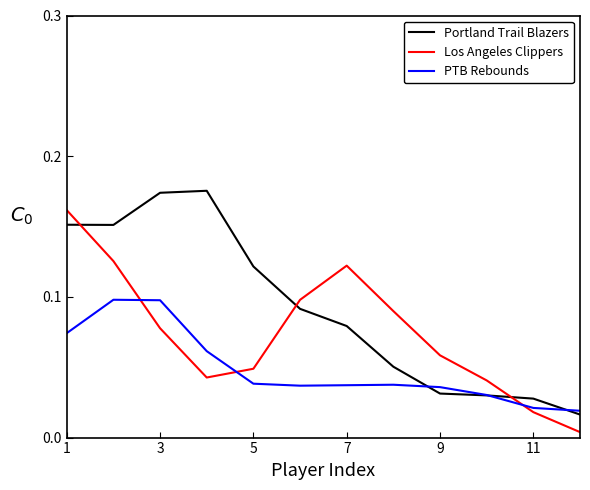

How many series are shown in this chart?

3